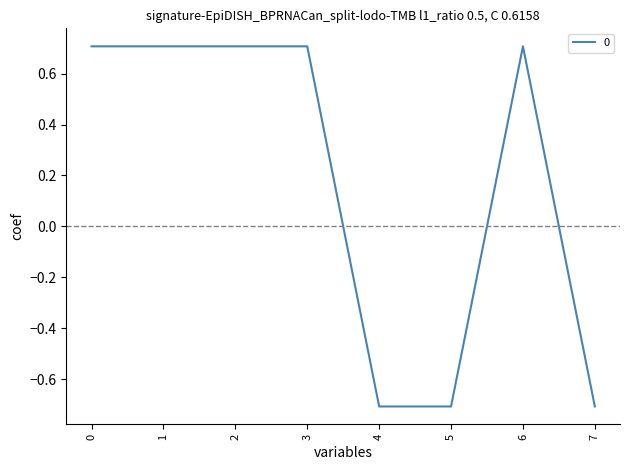

What is the sum of all values?

1.4